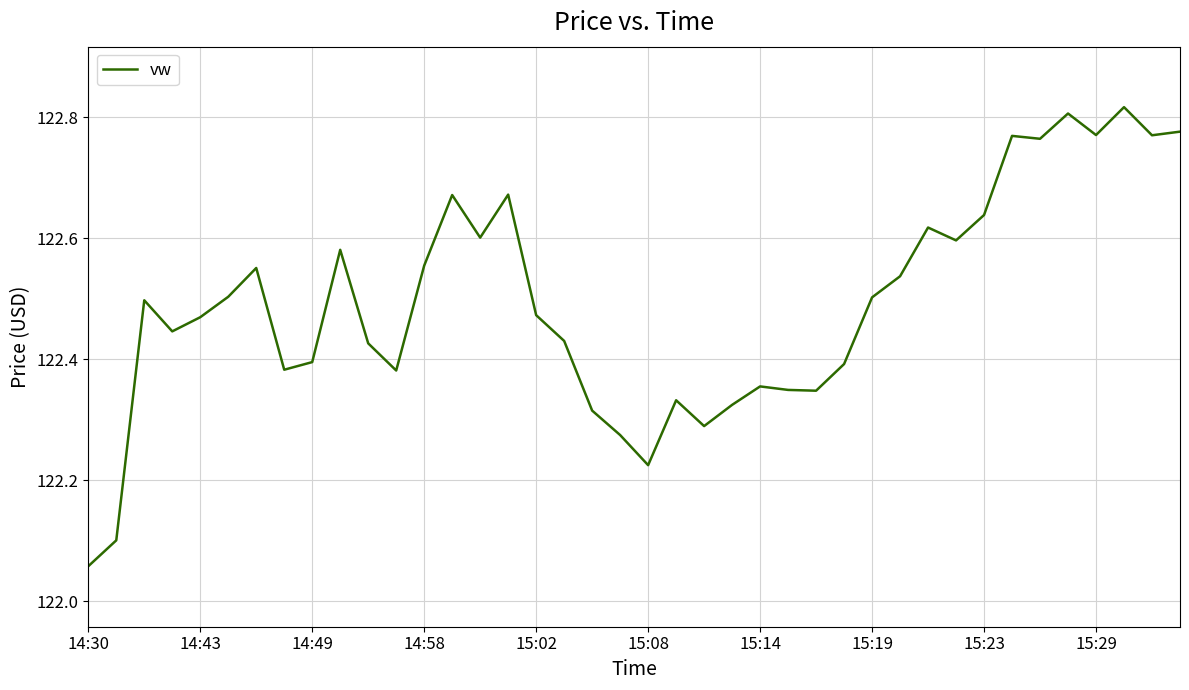

What is the difference between the maximum and minimum values?

0.8